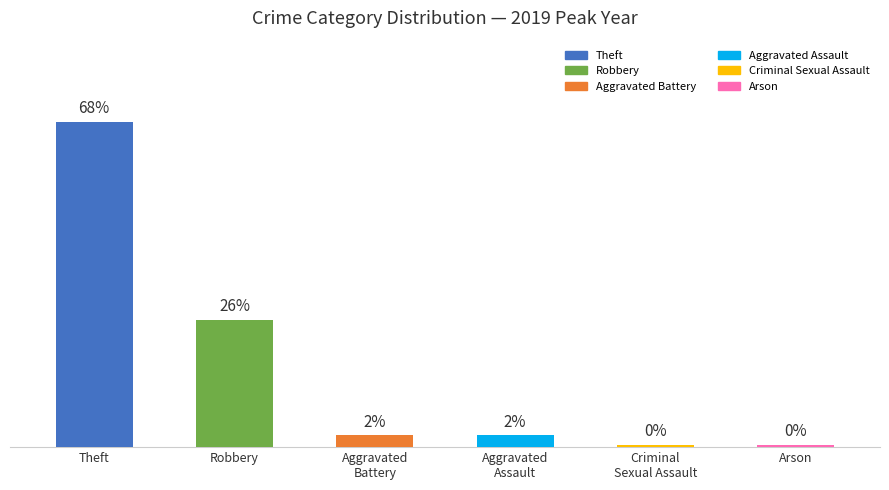

Does the chart contain any negative values?

No